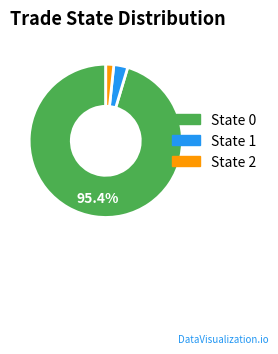

To the nearest percent, what is the average slice percentage?

33%